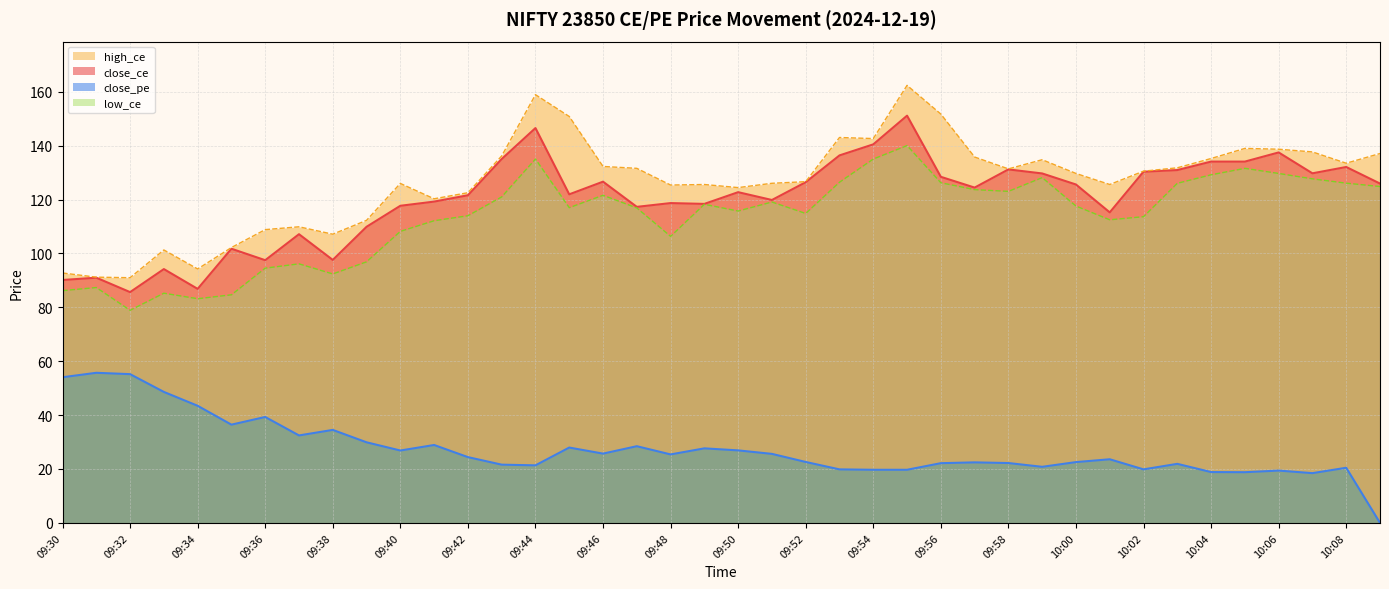

What is the value of the low_ce point at the 30th from the left?

128.2